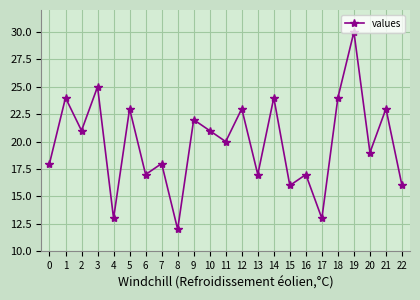

Which has a higher value, 8 or 20?

20